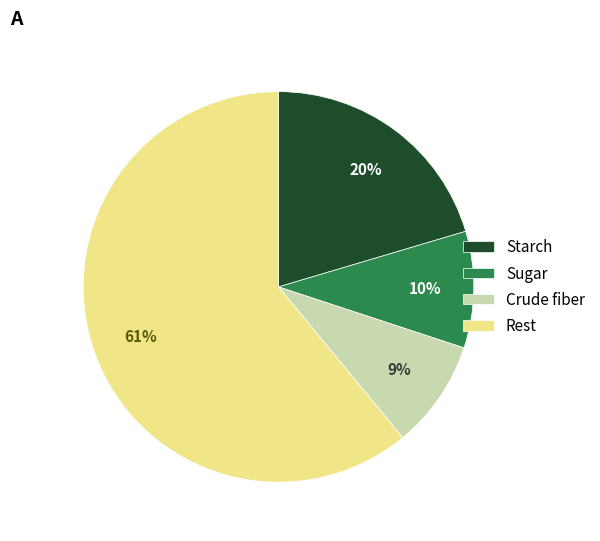

How many slices are in this pie chart?

4